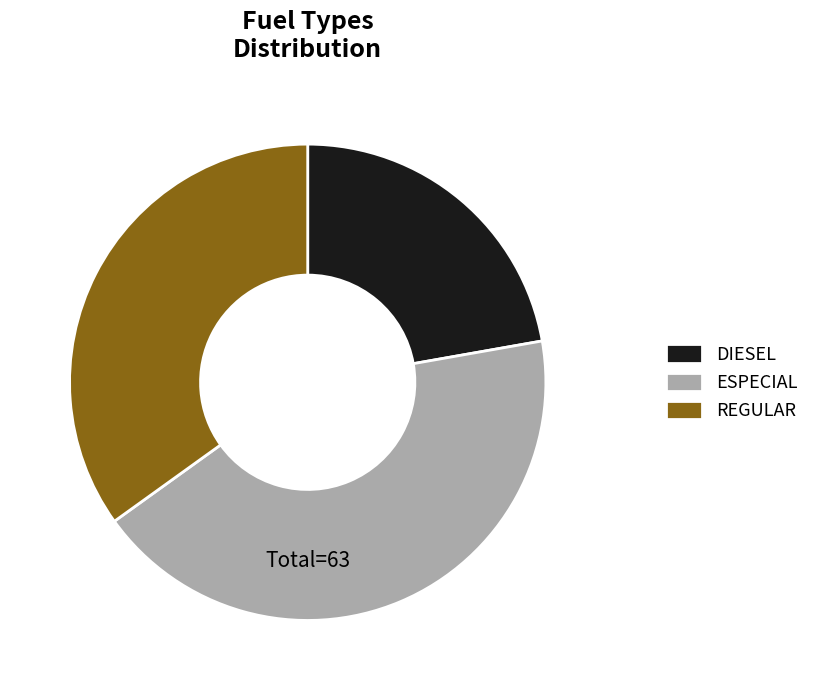

Does any single category account for the majority?

No